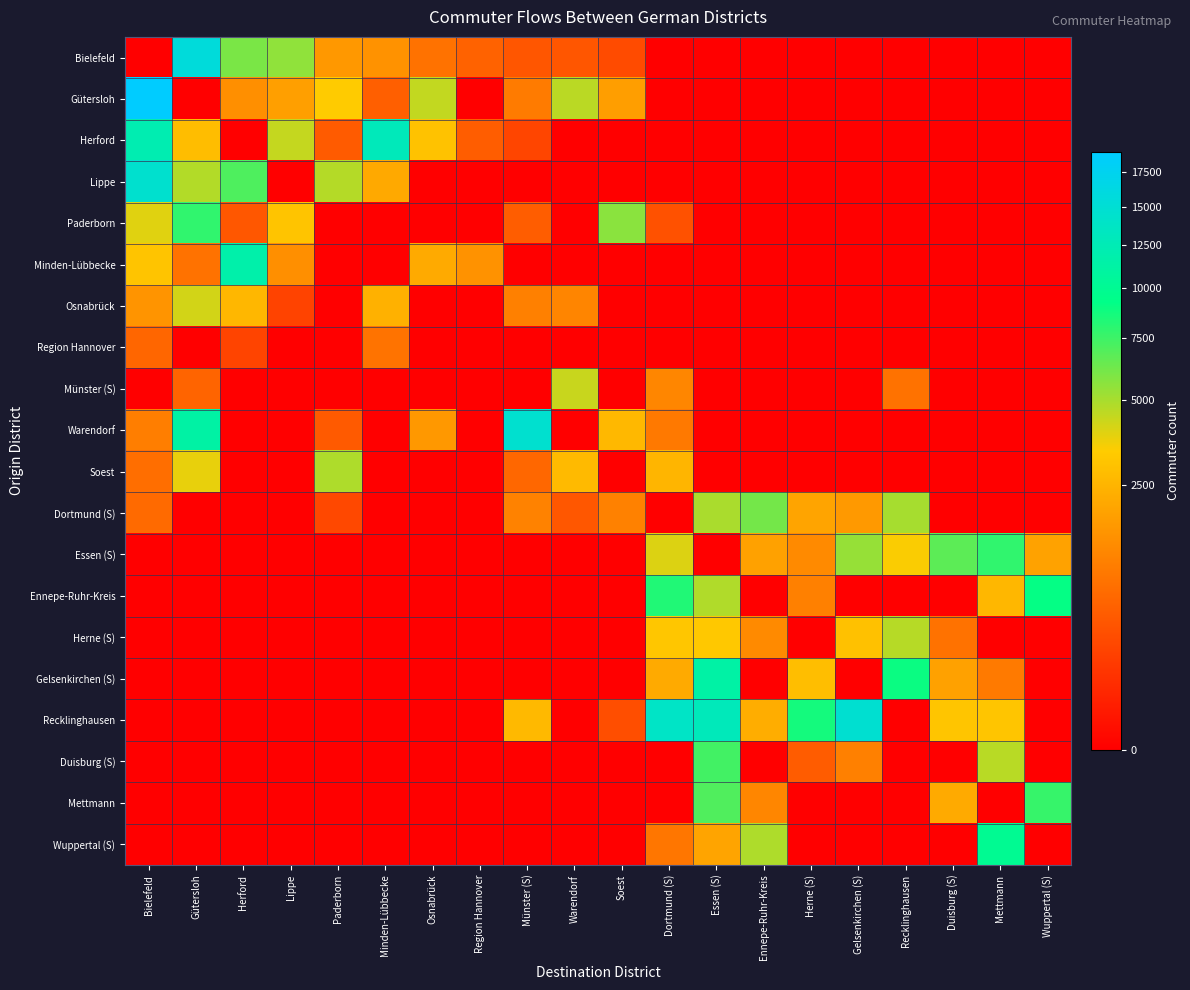

Between Dortmund (S) and Herne (S), which is larger?

Dortmund (S)